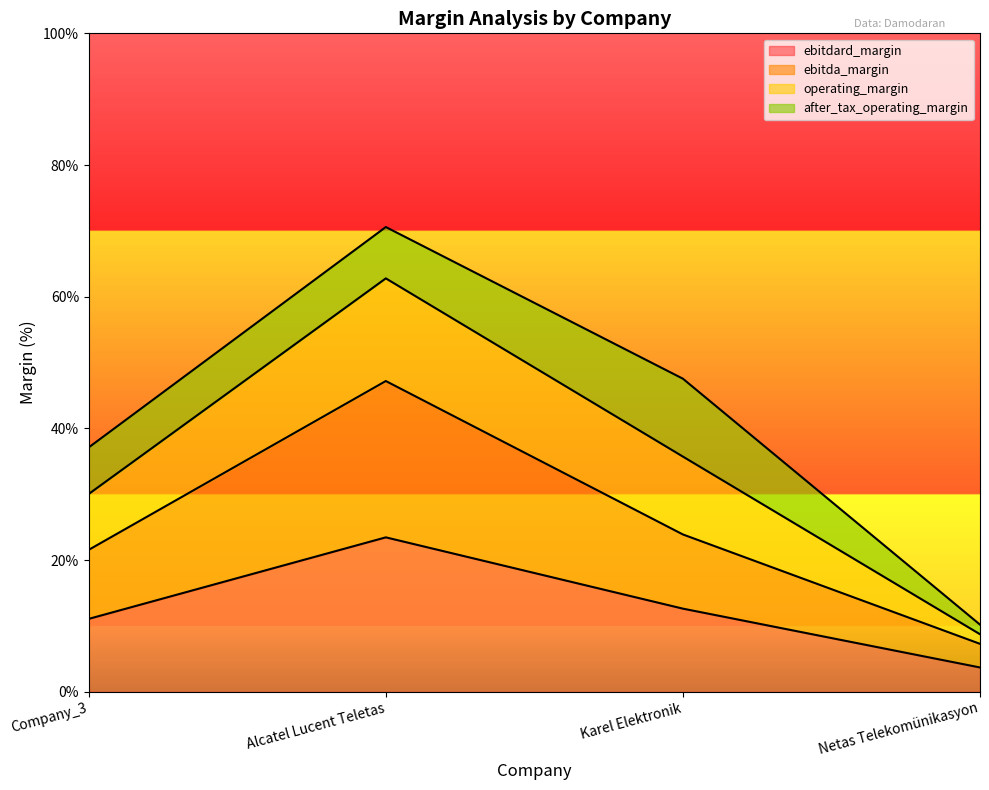

What is the sum of all ebitdard_margin values?

0.5